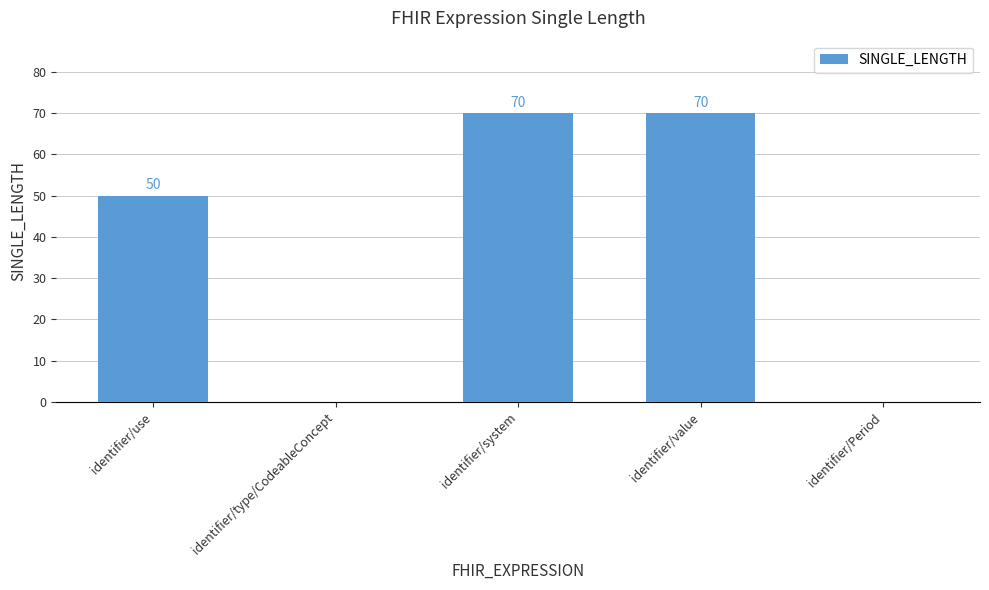

What is the maximum value shown in the chart?

70